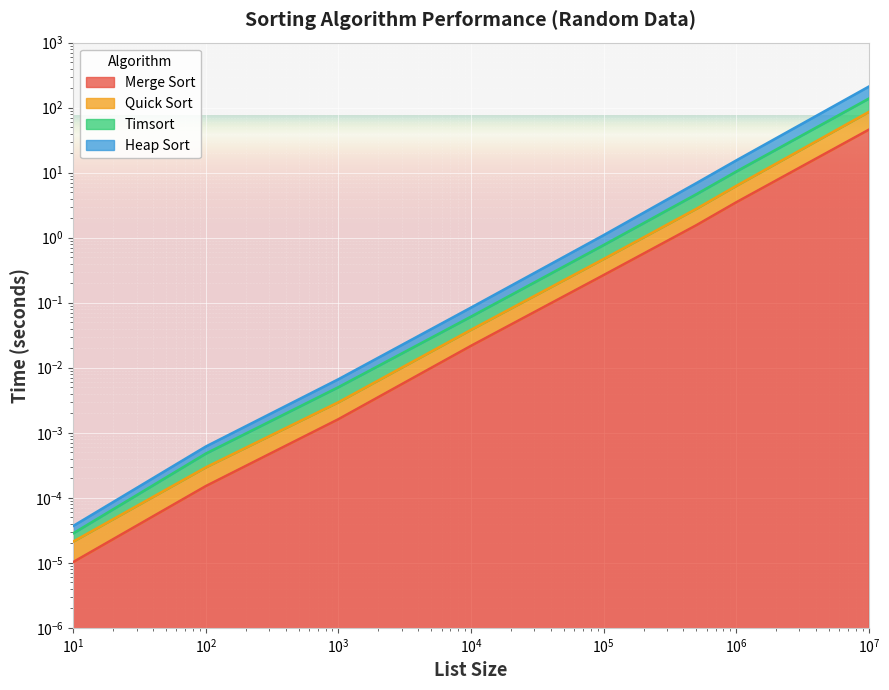

Between 100 and 500000, which is larger?

500000